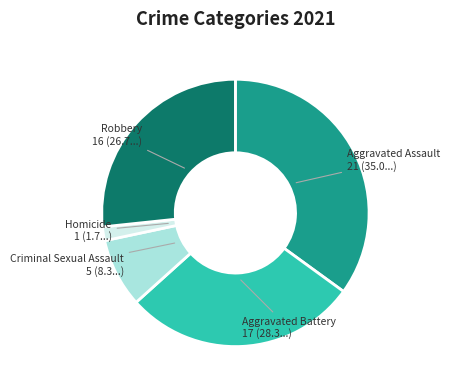

How many slices are in this pie chart?

5